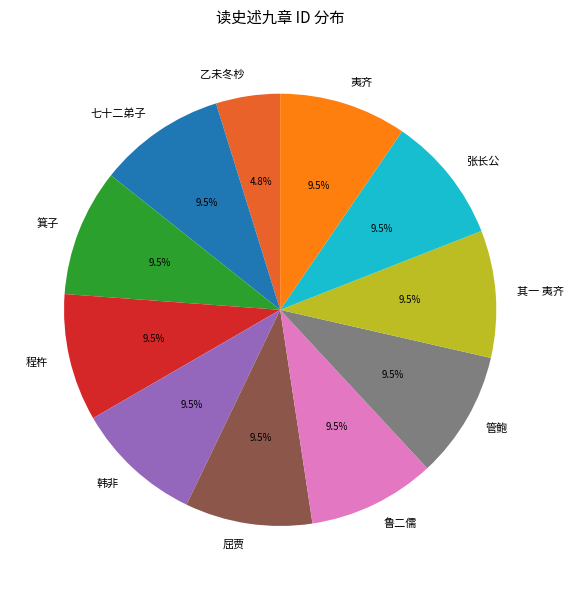

What percentage is NOT represented by 夷齐?

90.5%